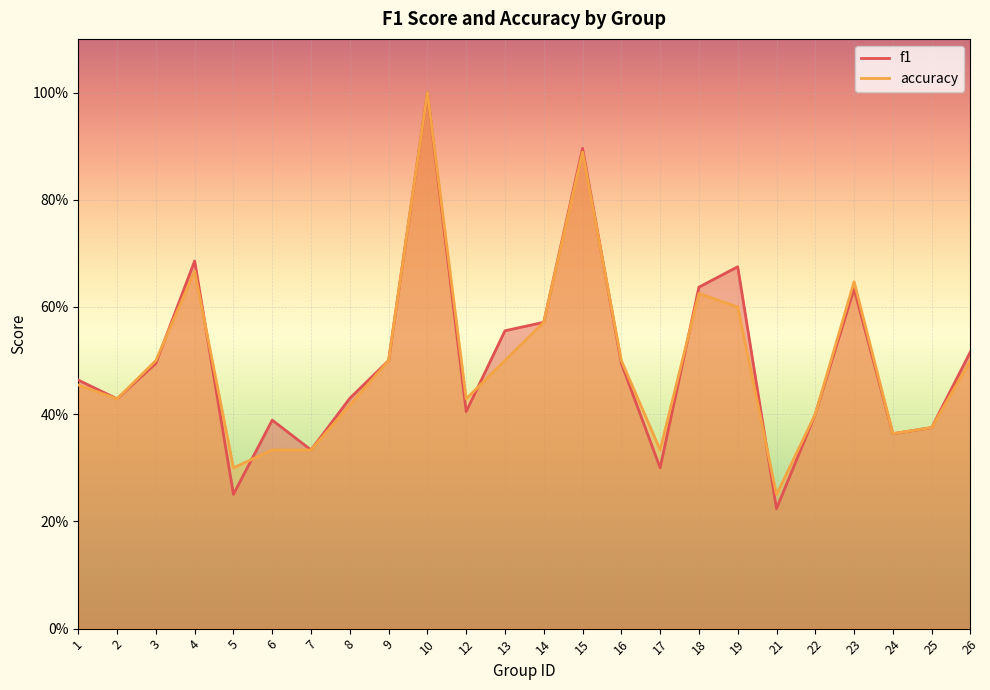

Reading left to right, extract all data points from this chart.

f1: 1=0.5	2=0.4	3=0.5	4=0.7	5=0.3	6=0.4	7=0.3	8=0.4	9=0.5	10=1.0	12=0.4	13=0.6	14=0.6	15=0.9	16=0.5	17=0.3	18=0.6	19=0.7	21=0.2	22=0.4	23=0.6	24=0.4	25=0.4	26=0.5
accuracy: 1=0.5	2=0.4	3=0.5	4=0.7	5=0.3	6=0.3	7=0.3	8=0.4	9=0.5	10=1.0	12=0.4	13=0.5	14=0.6	15=0.9	16=0.5	17=0.3	18=0.6	19=0.6	21=0.2	22=0.4	23=0.6	24=0.4	25=0.4	26=0.5